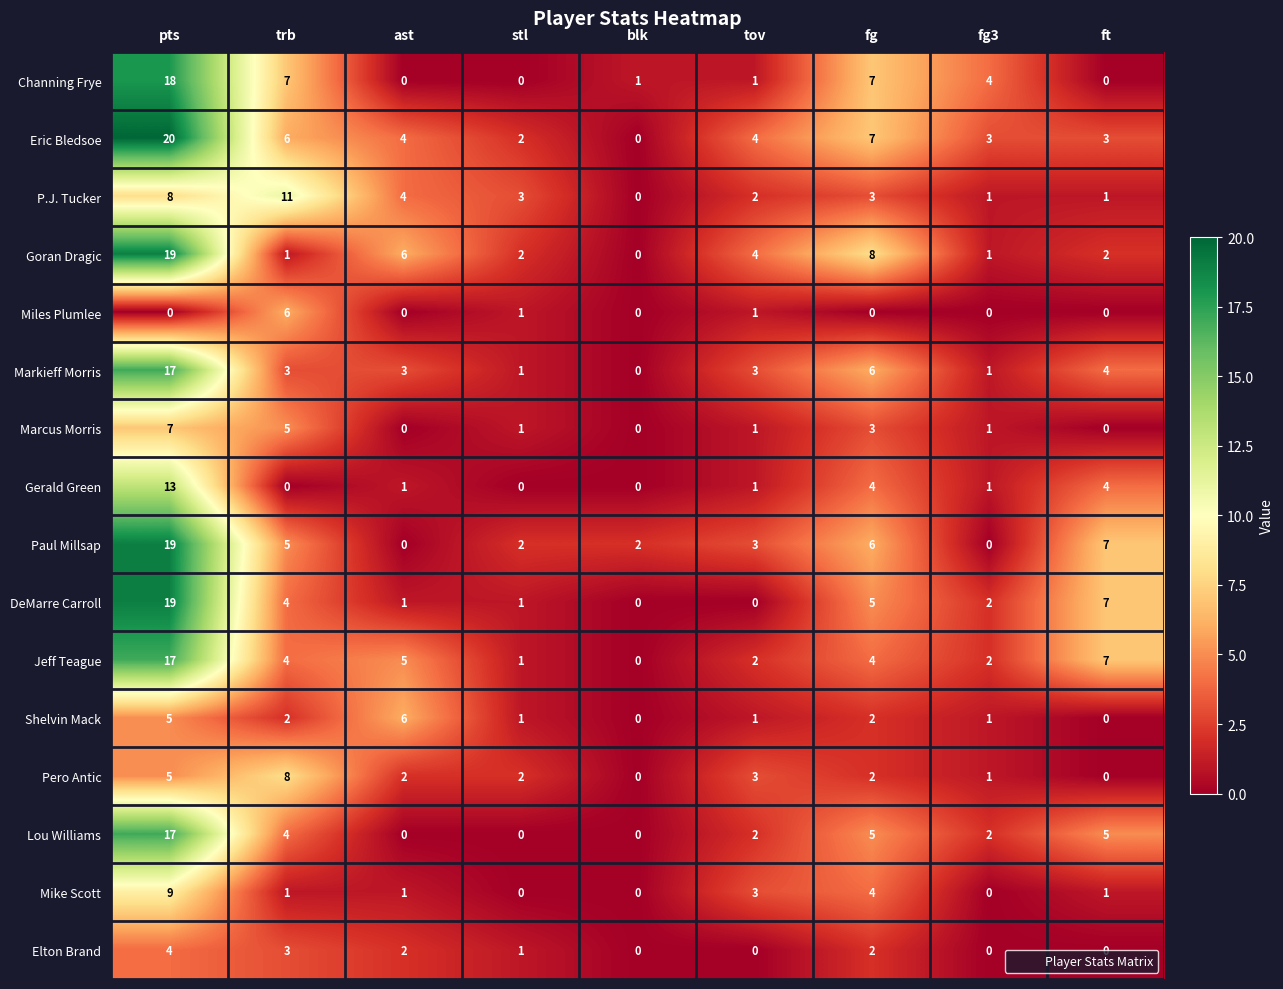

What is the maximum value shown in the chart?

20